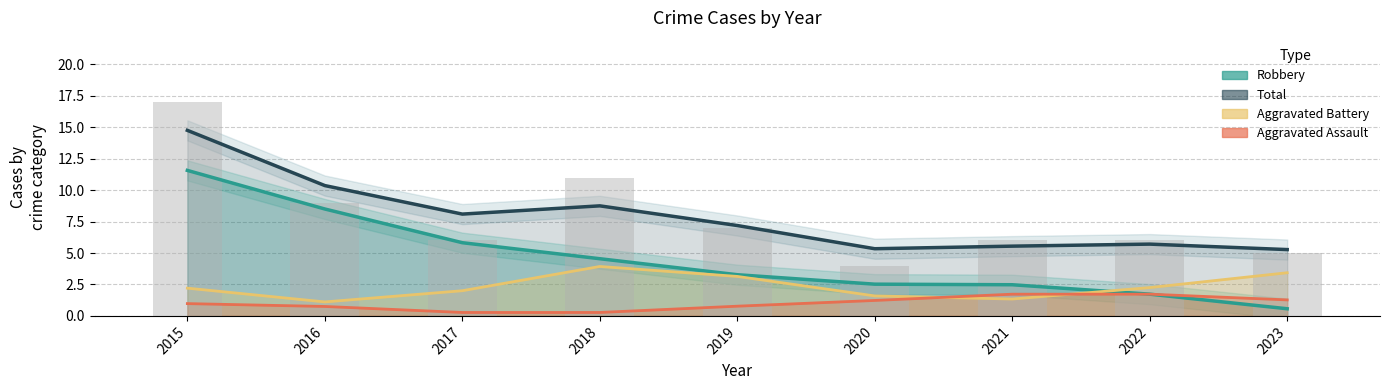

What is the average value of the Aggravated Battery series?

2.3